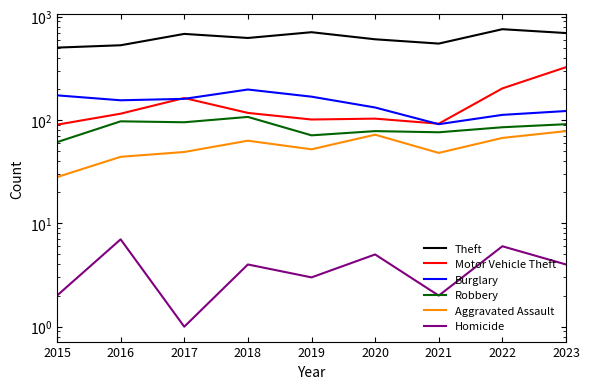

What is the maximum value for Aggravated Assault?

78